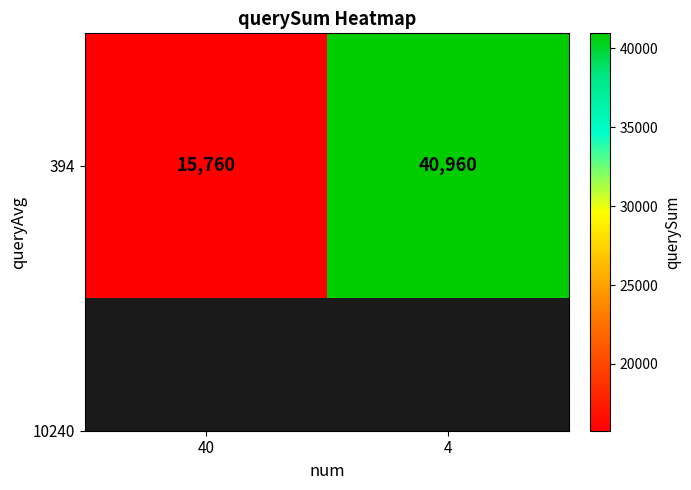

Reading right to left, extract all data points from this chart.

4=40960	40=15760